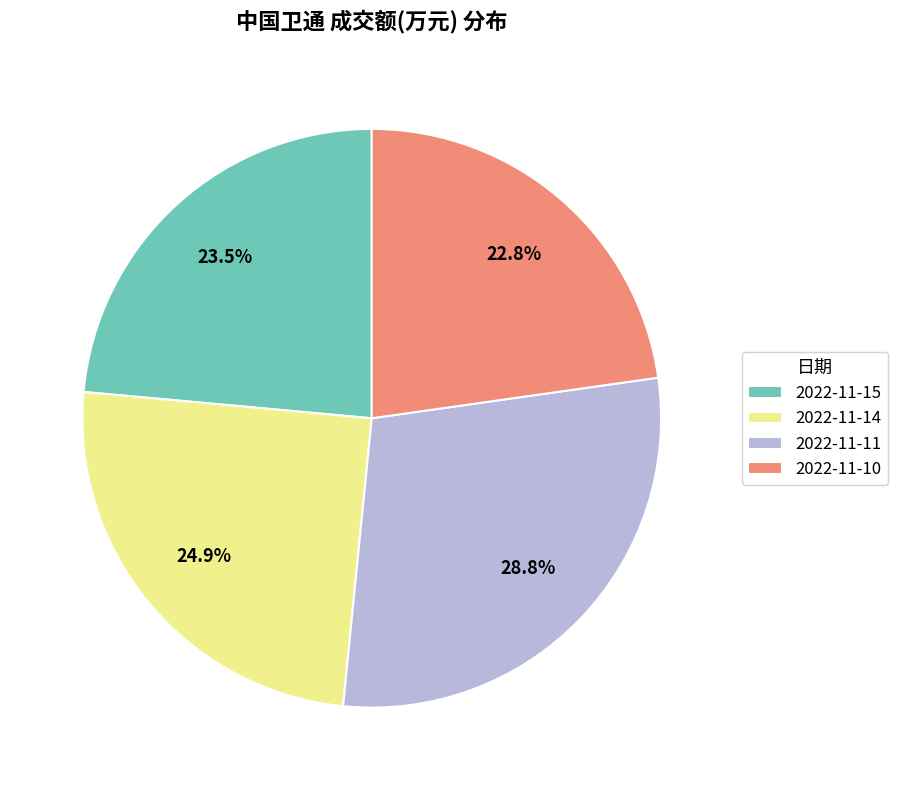

What is the ratio of the value at 2022-11-15 to the value at 2022-11-14?

0.9